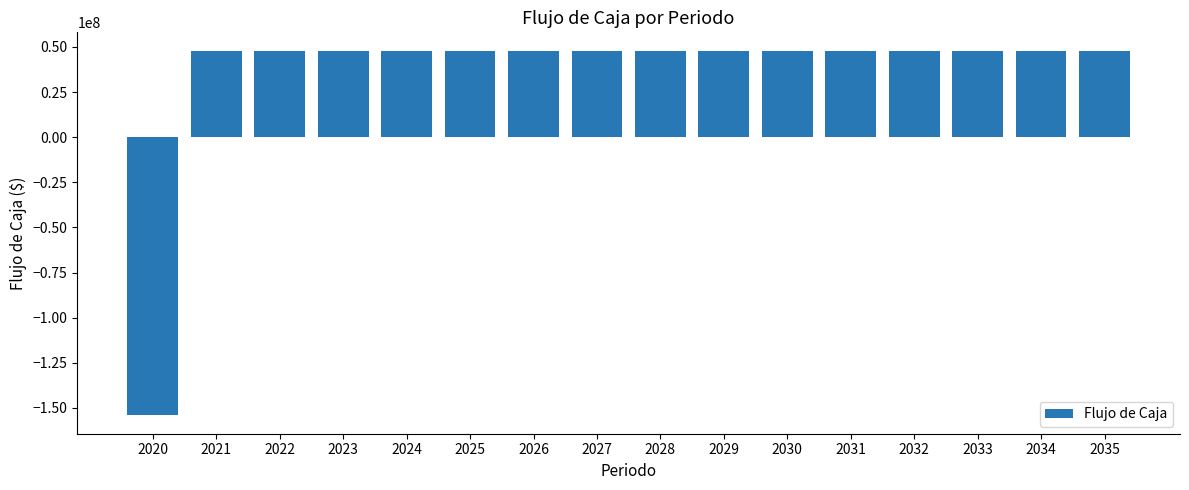

Reading left to right, transcribe all the data shown in this chart.

-154226429.2	48012491.0	48012491.0	48012491.0	48012491.0	48012491.0	48012491.0	48012491.0	48012491.0	48012491.0	48012491.0	48012491.0	48012491.0	48012491.0	48012491.0	48012491.0